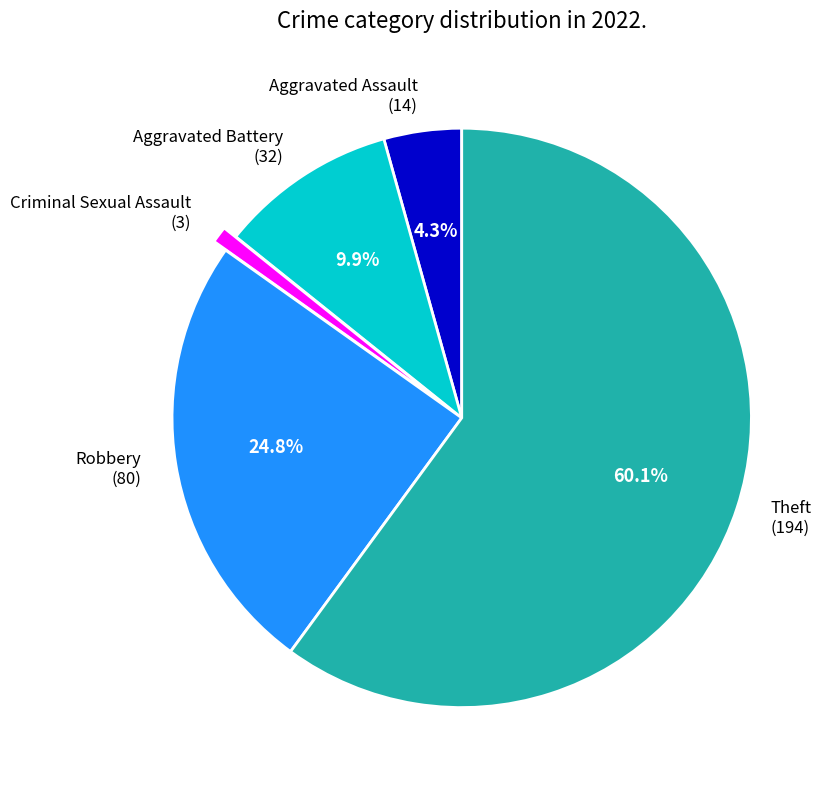

True or false: Aggravated Assault accounts for 4% of the total.

True